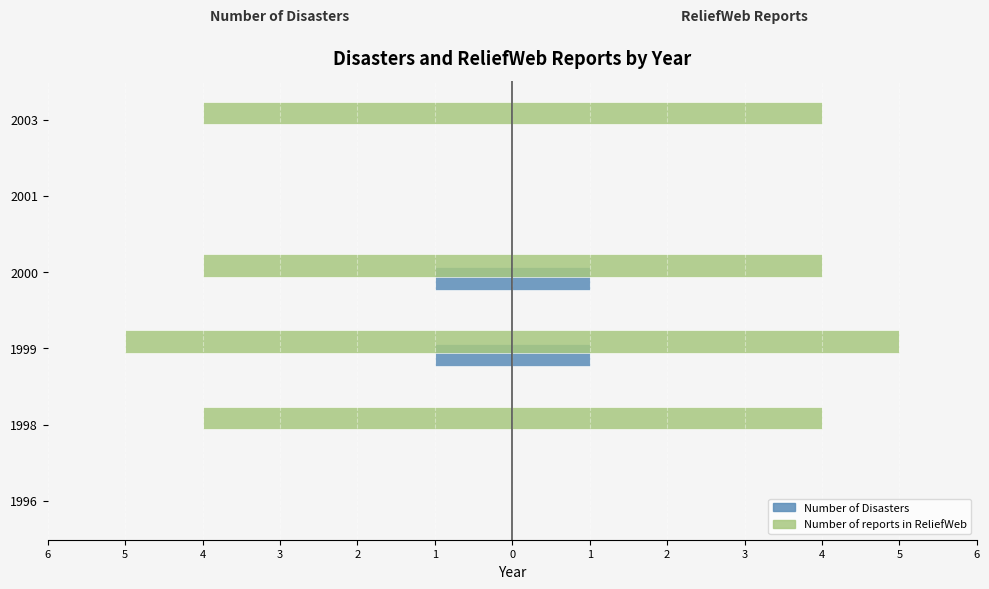

How many groups of bars are there?

6